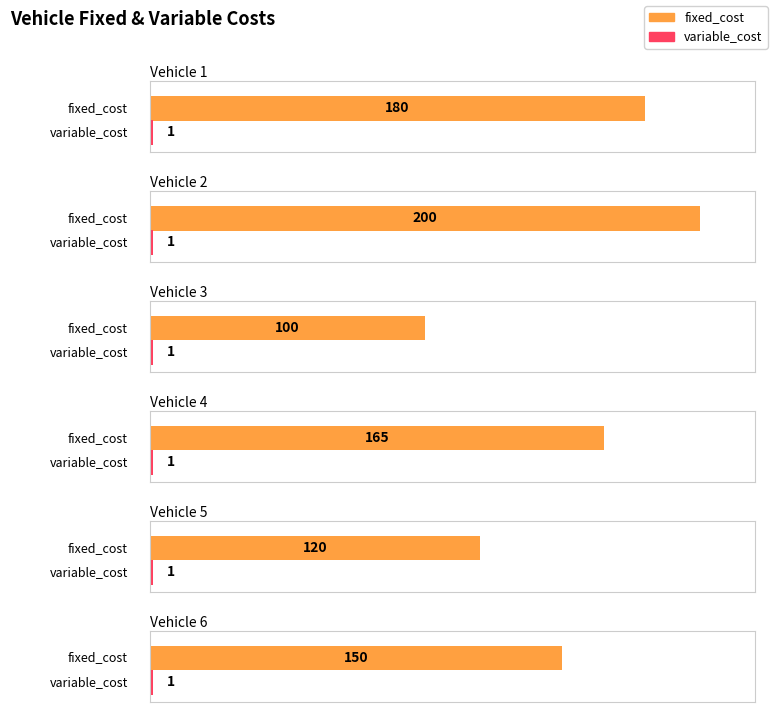

Which series has the largest range (max minus min)?

fixed_cost